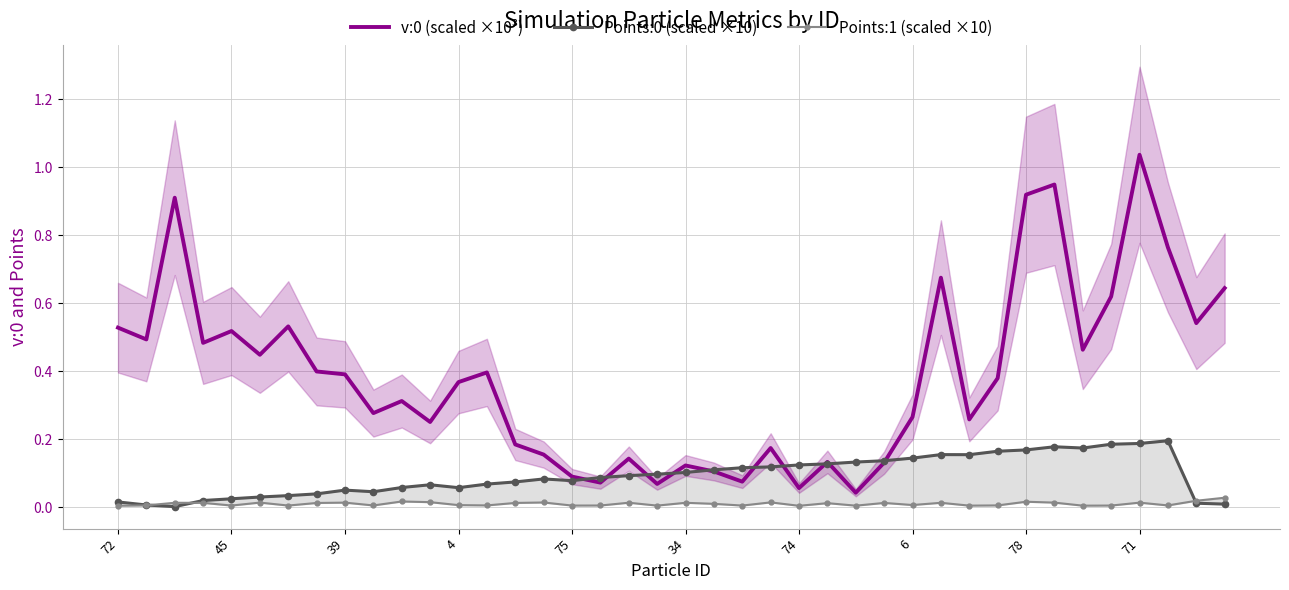

What is the difference between the maximum and second lowest values in the v:0 (scaled ×10³) series?

1.0